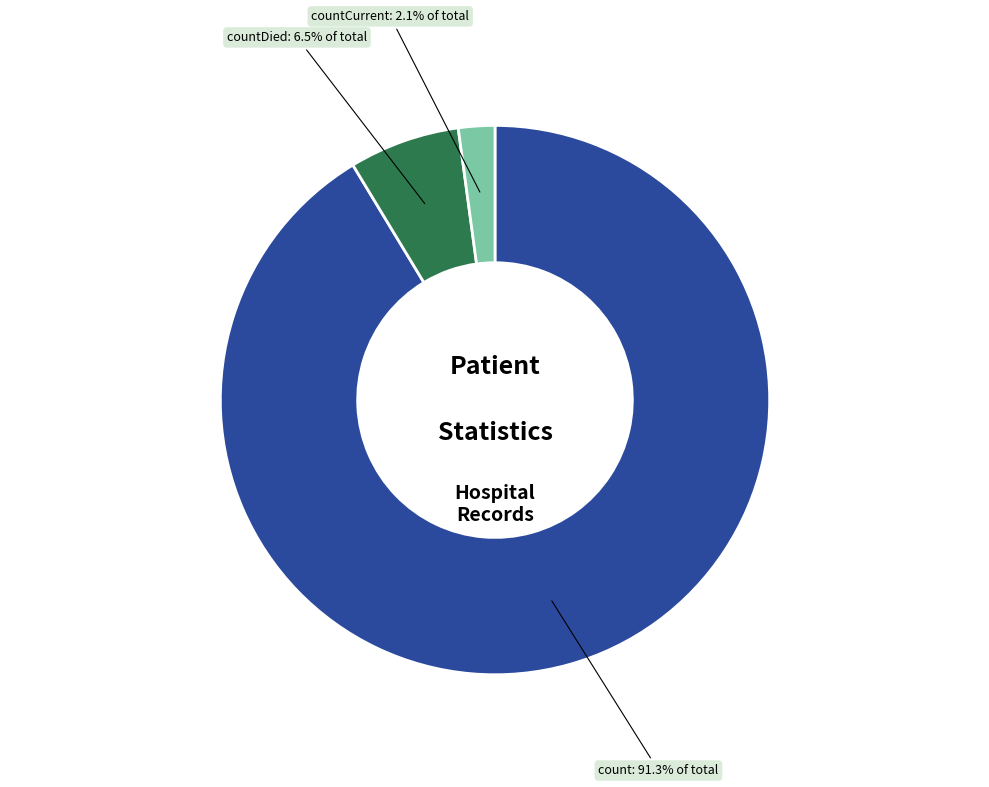

Does any single category account for the majority?

Yes